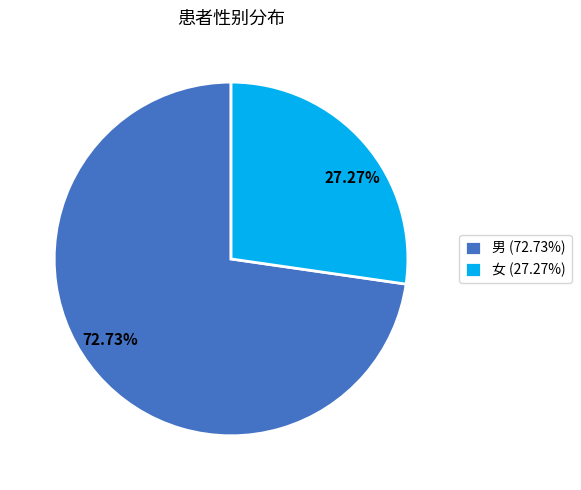

How many slices are in this pie chart?

2